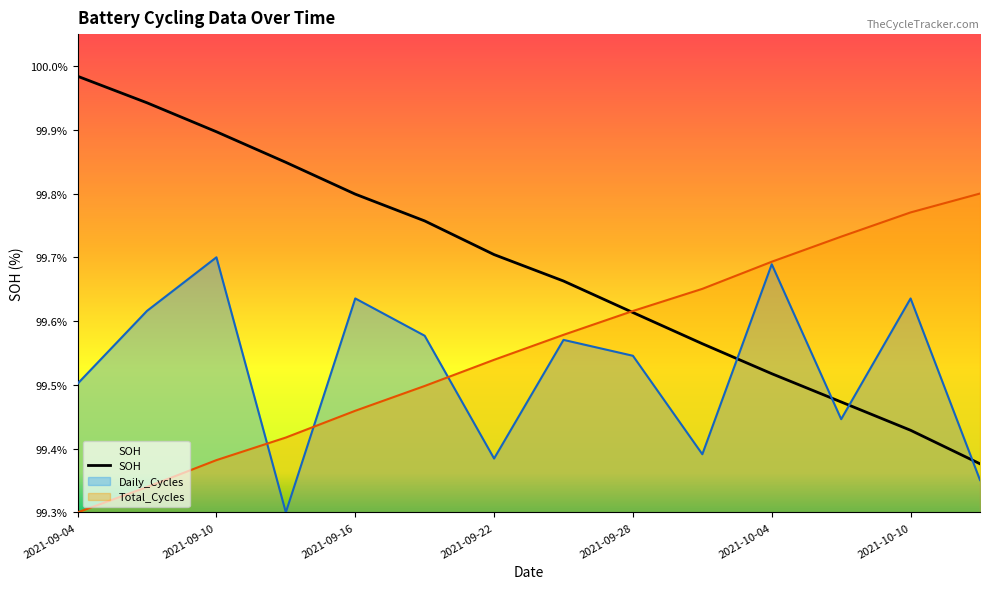

Rank the series by their maximum value, from highest to lowest.

SOH, Total_Cycles, Daily_Cycles